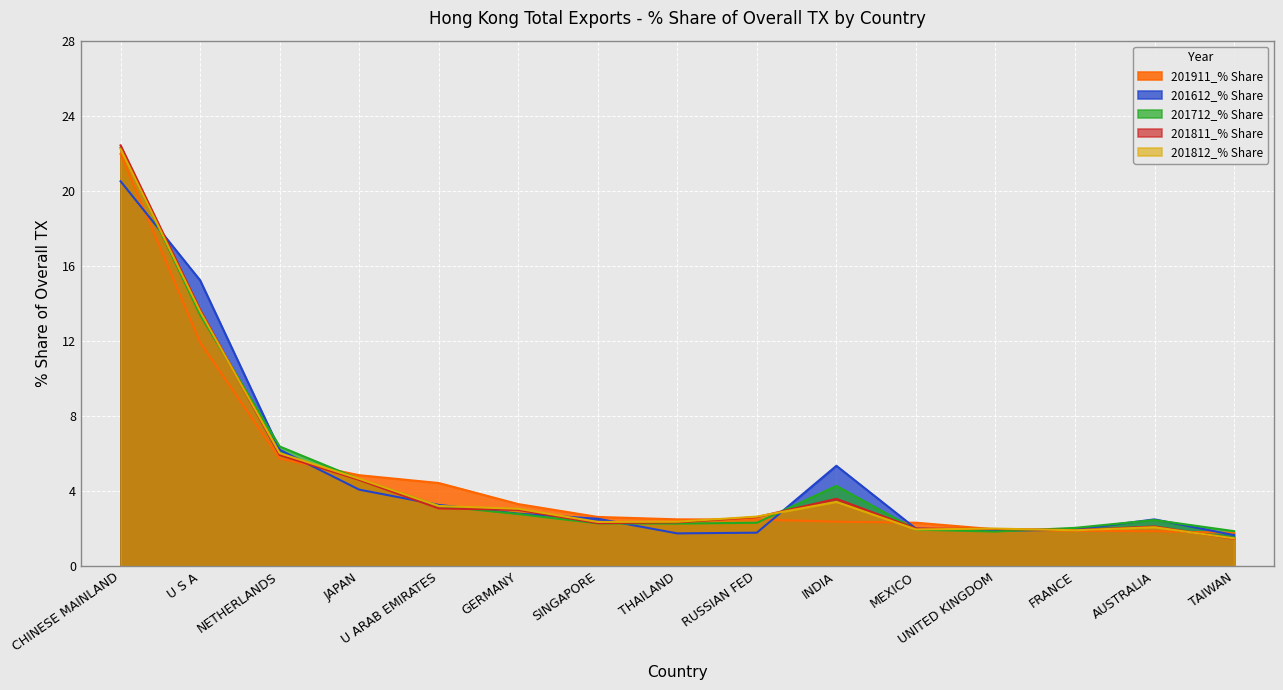

The value of 201911_% Share at GERMANY is 3.3. True or false?

True